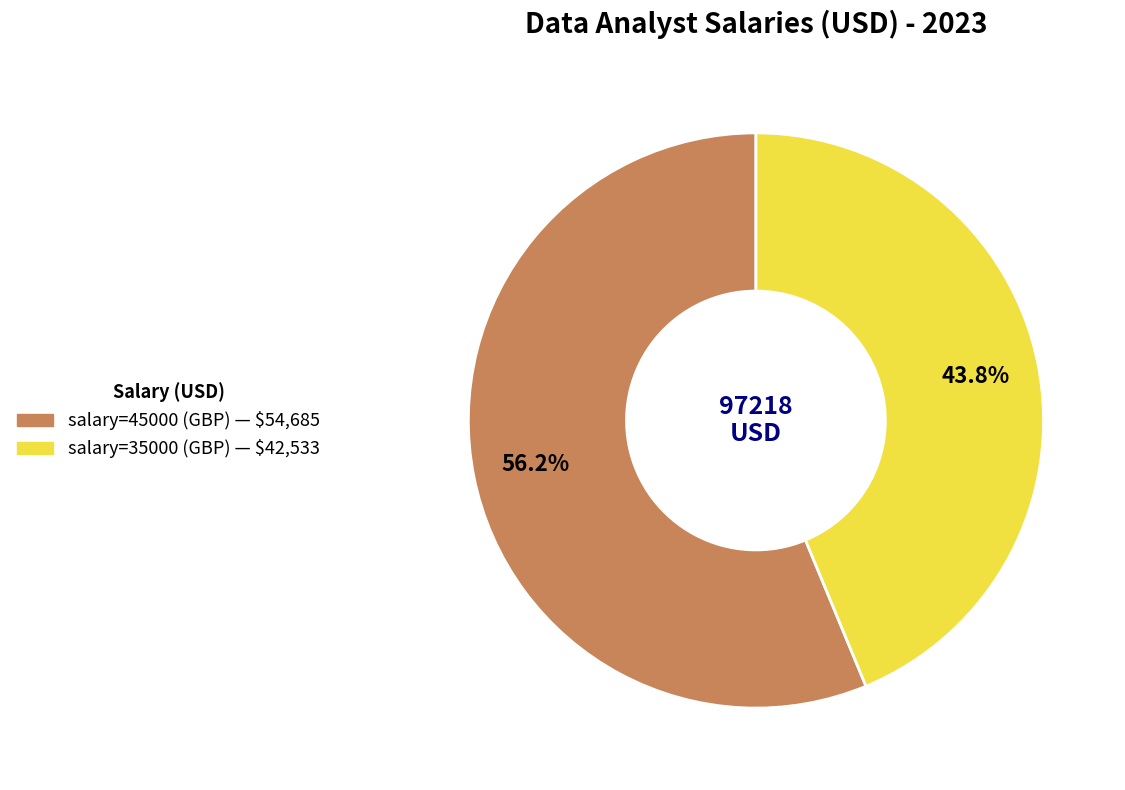

To the nearest percent, what percentage of the pie is salary=35000 (GBP)?

44%